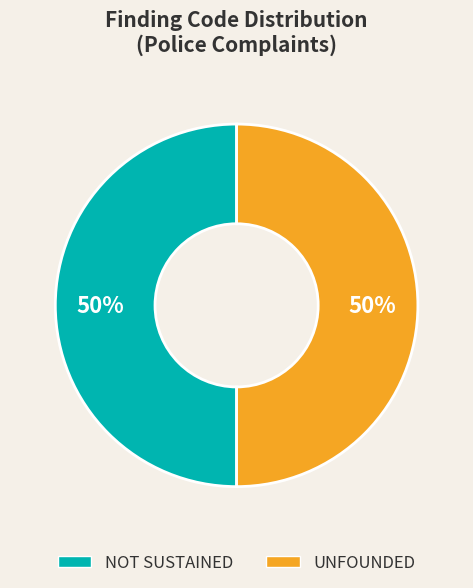

To the nearest percent, what is the combined percentage of NOT SUSTAINED and UNFOUNDED?

100%